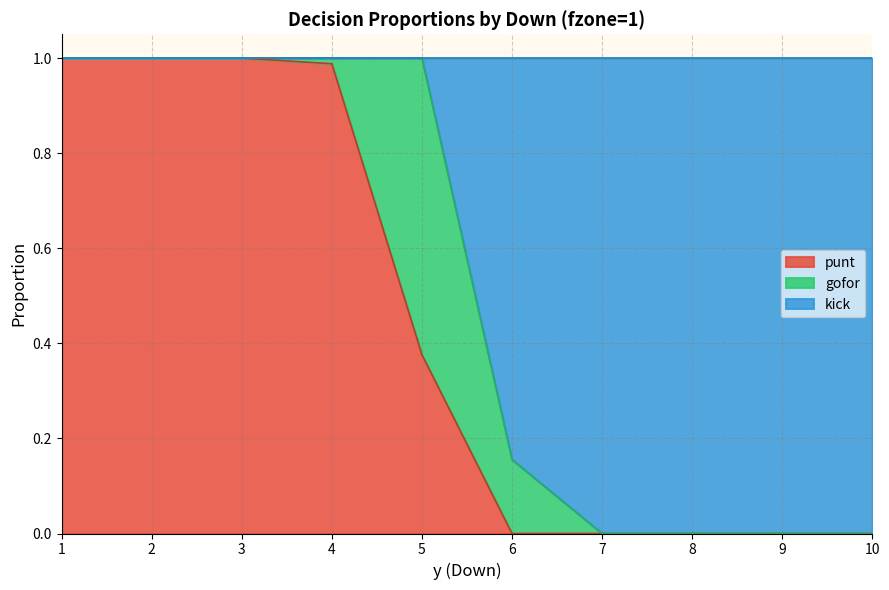

What is the highest value of the kick series?

1.0